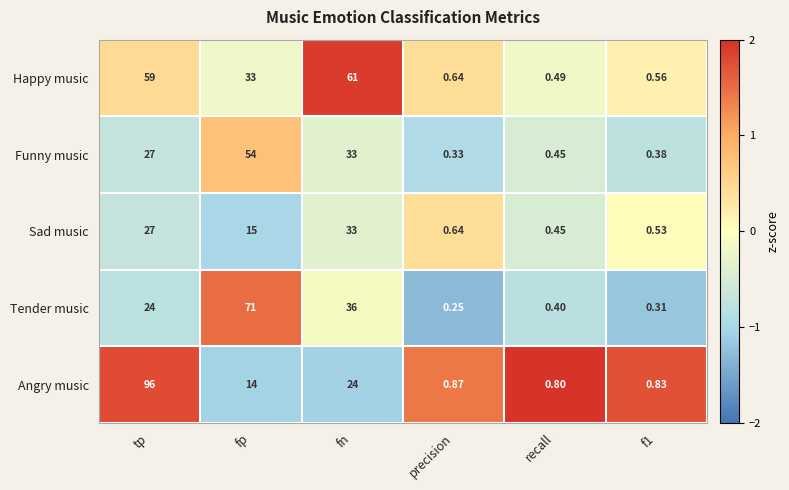

Between fn and f1, which series saw the biggest shift?

Happy music